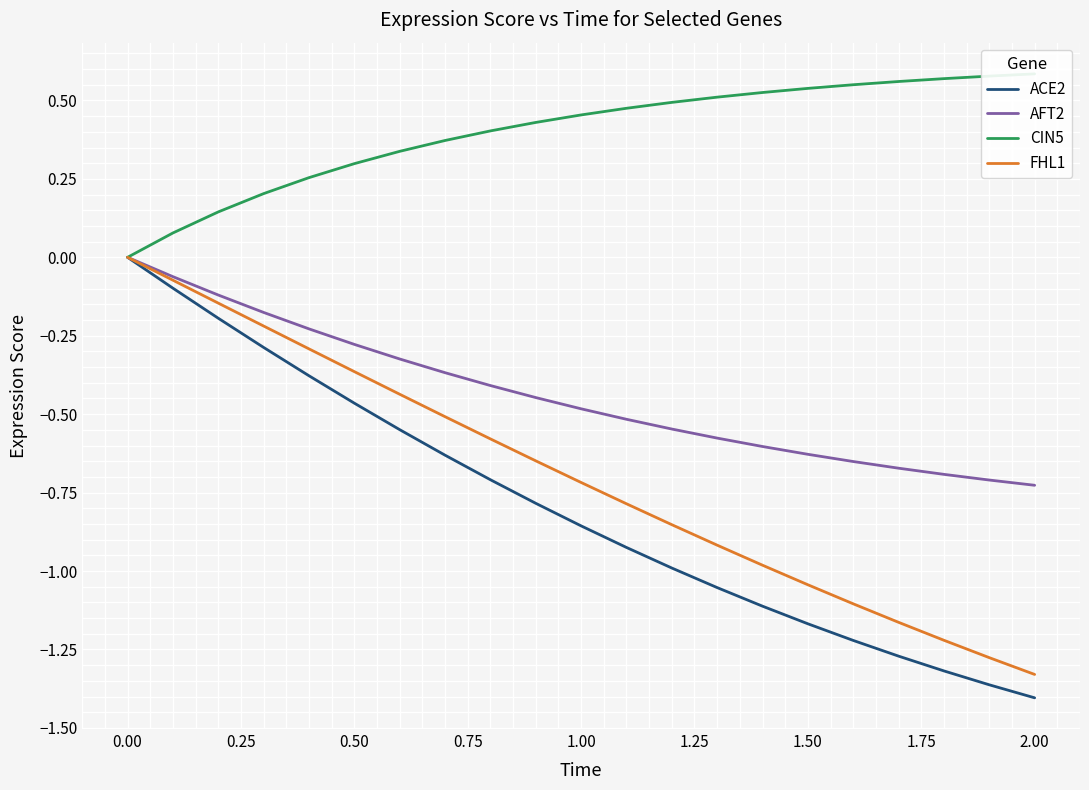

What is the sum of all AFT2 values?

-9.2